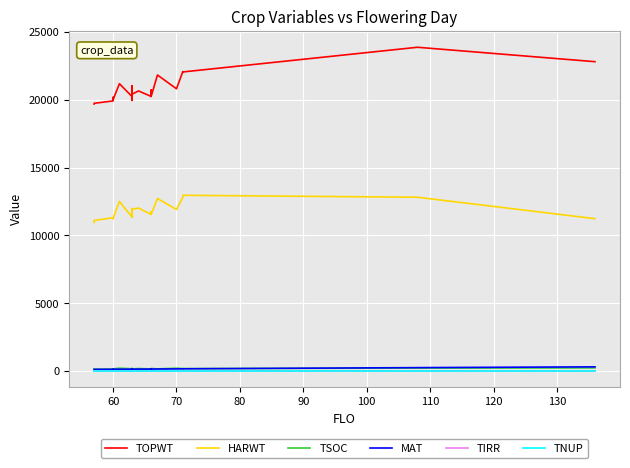

What position from the right is 70?

25